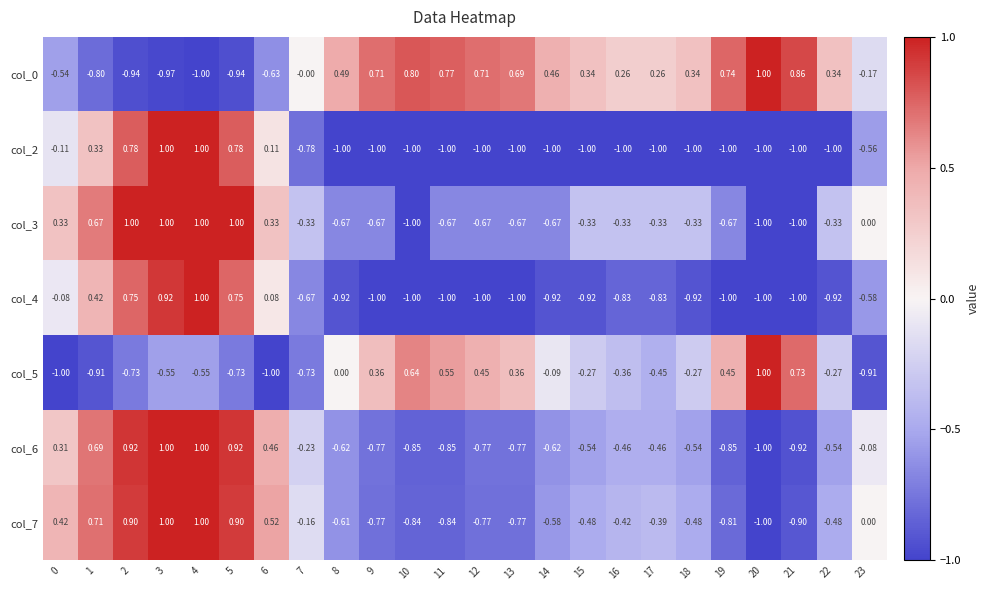

Is the value of col_5 at 16 greater than the value of col_3 at 7?

No